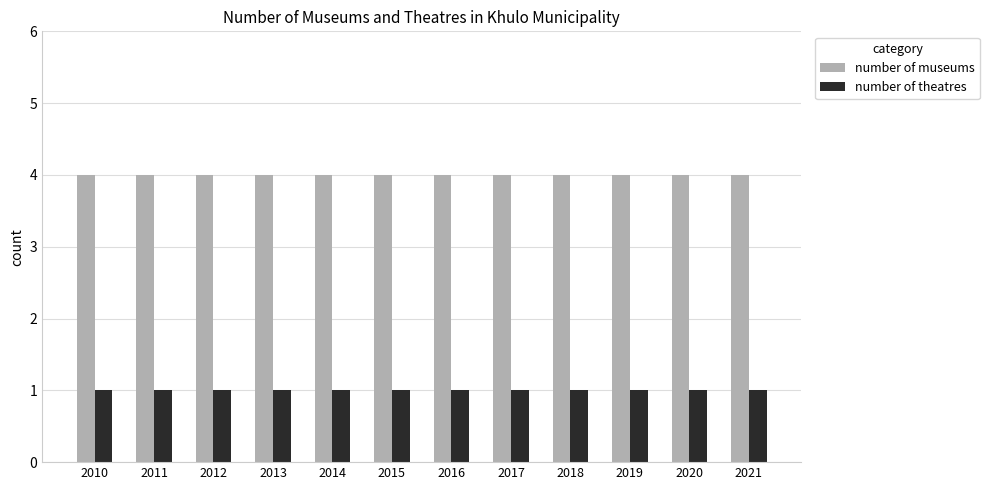

What is the total value across all series at 2014?

5